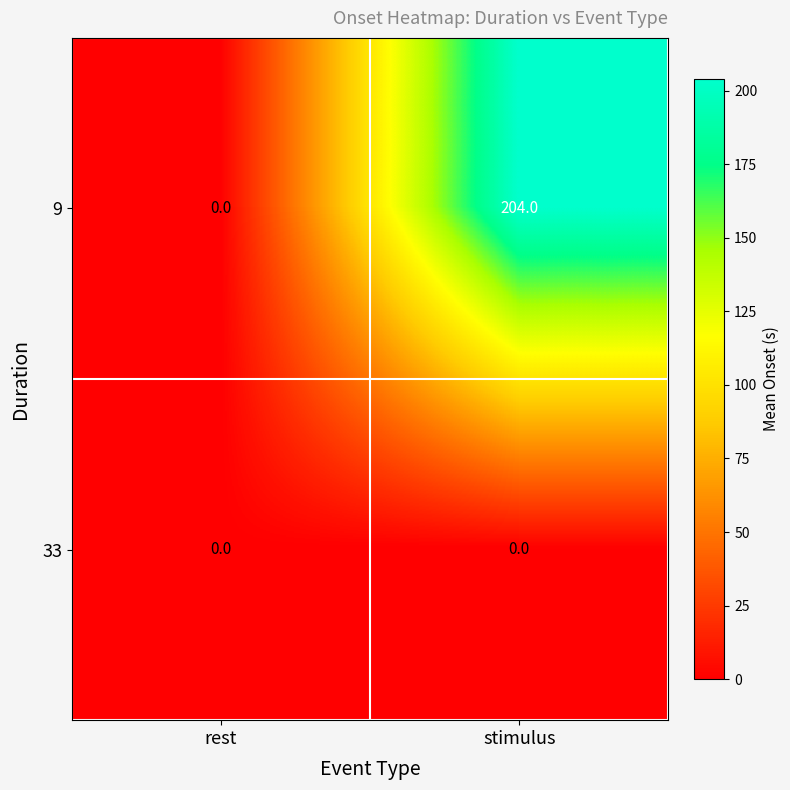

At stimulus, list the series in order from largest to smallest.

9, 33